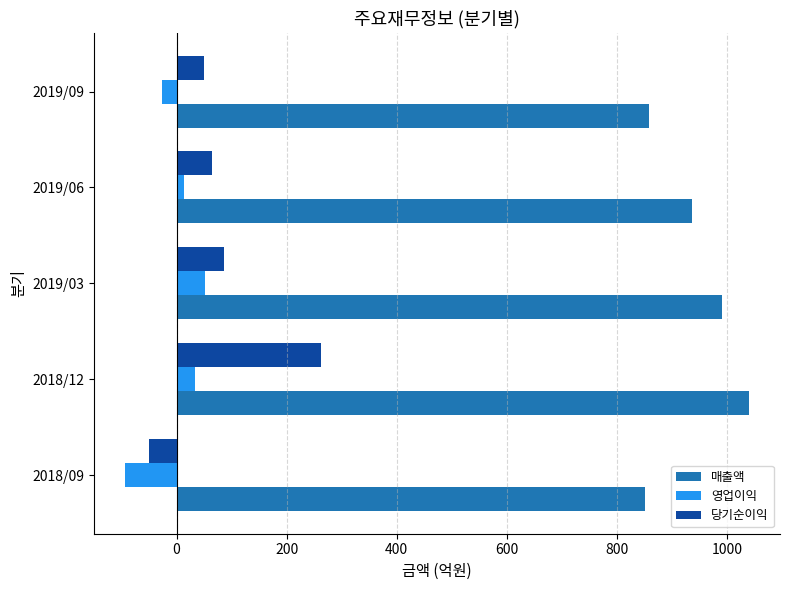

At which category is the sum across all series the highest?

2018/12